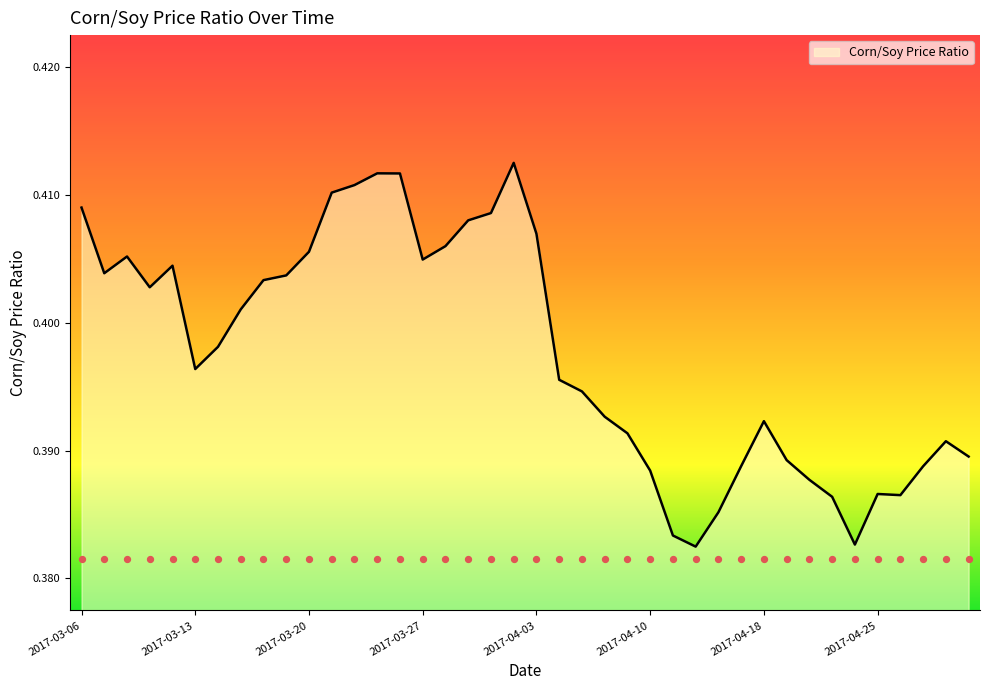

Which has a higher value, 2017-04-18 or 2017-04-03?

2017-04-03